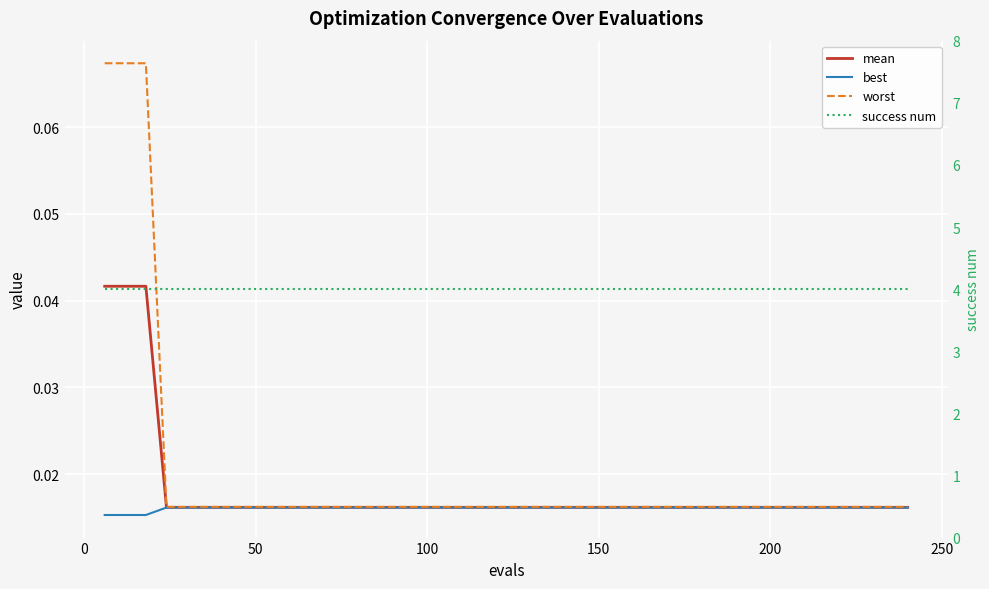

Which category has the lowest value in the mean series?

100